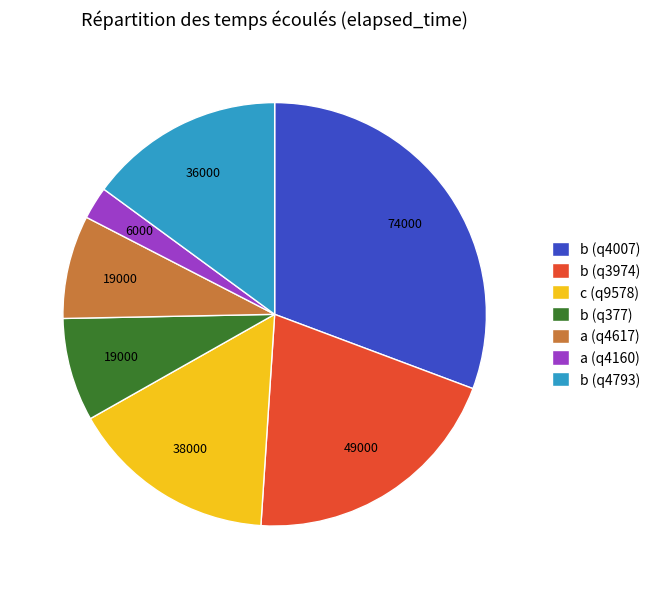

What is the ratio of the value at b (q4007) to the value at b (q377)?

3.9